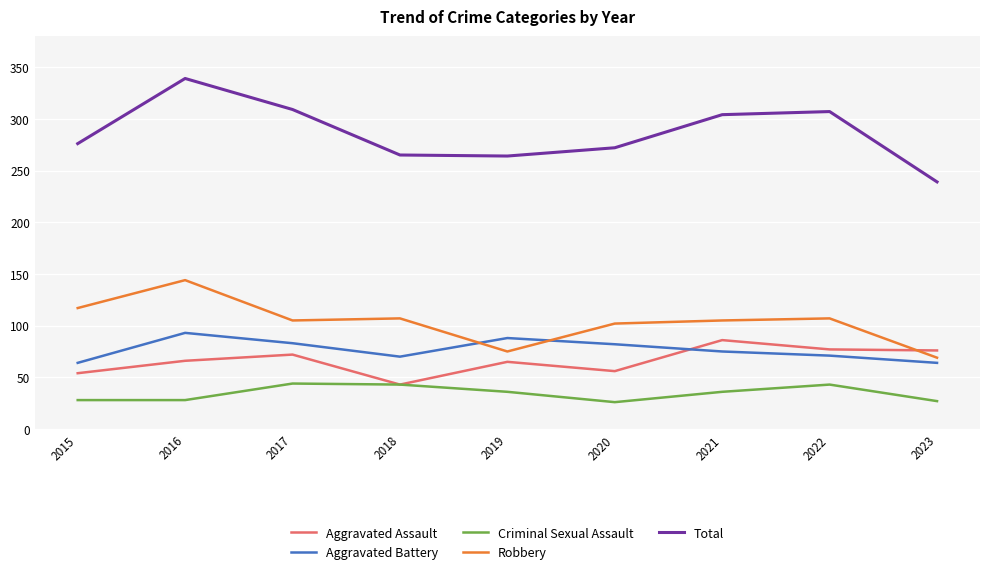

Rank the series at 2020 from highest to lowest value.

Total, Robbery, Aggravated Battery, Aggravated Assault, Criminal Sexual Assault